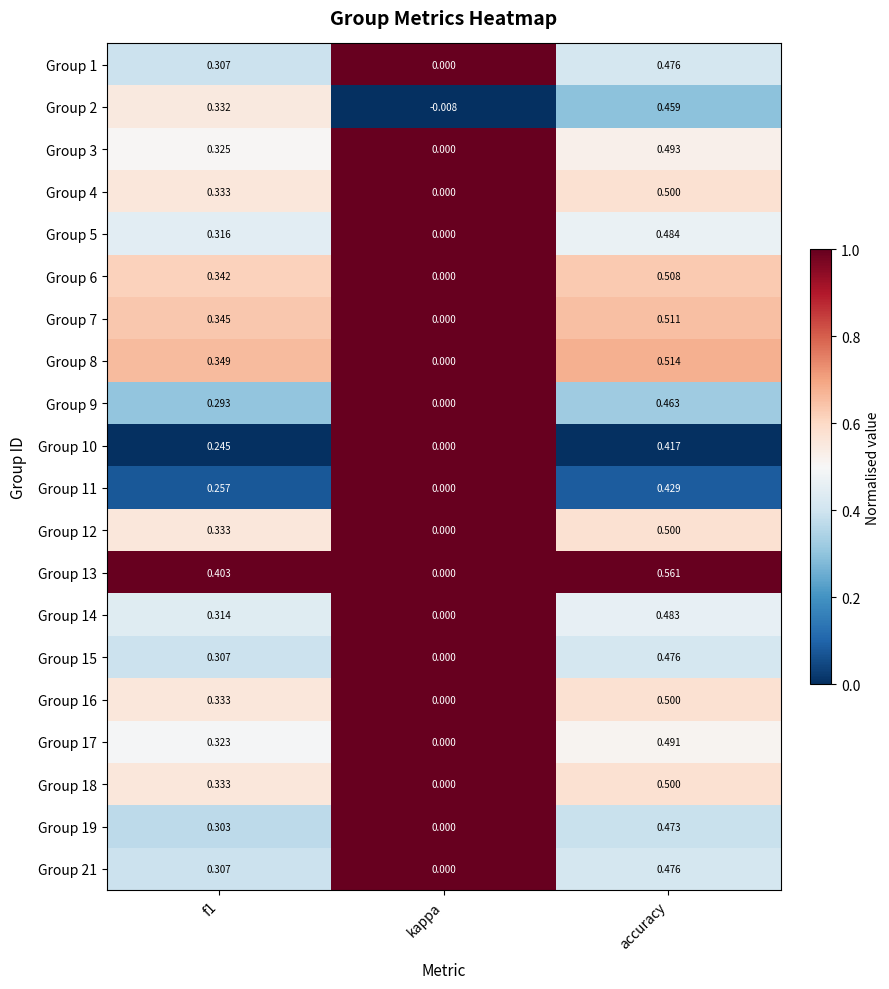

At which category is the sum across all series the highest?

accuracy